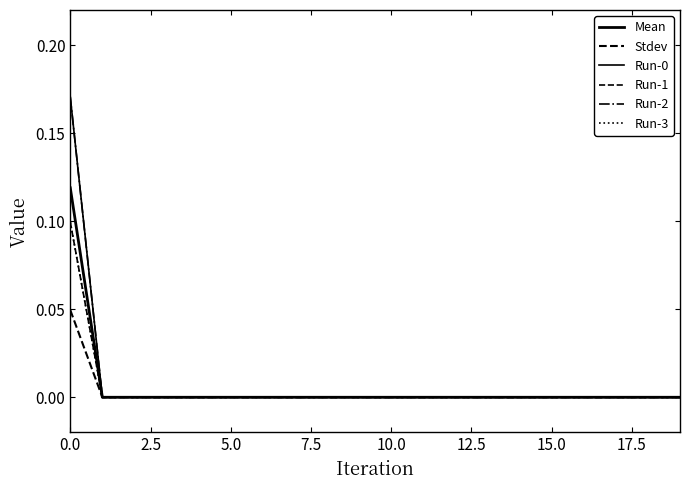

Does the chart have visible grid lines?

No